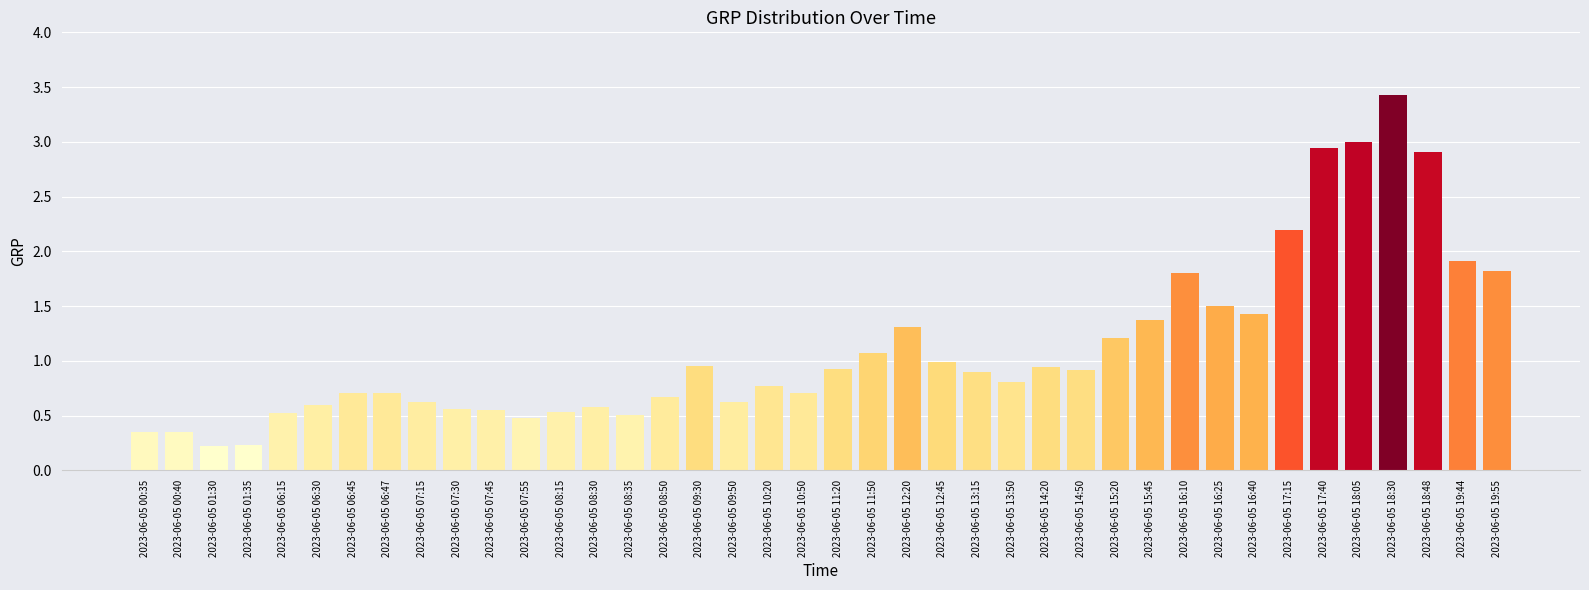

What is the label of the 26th bar from the right?

2023-06-05 08:35